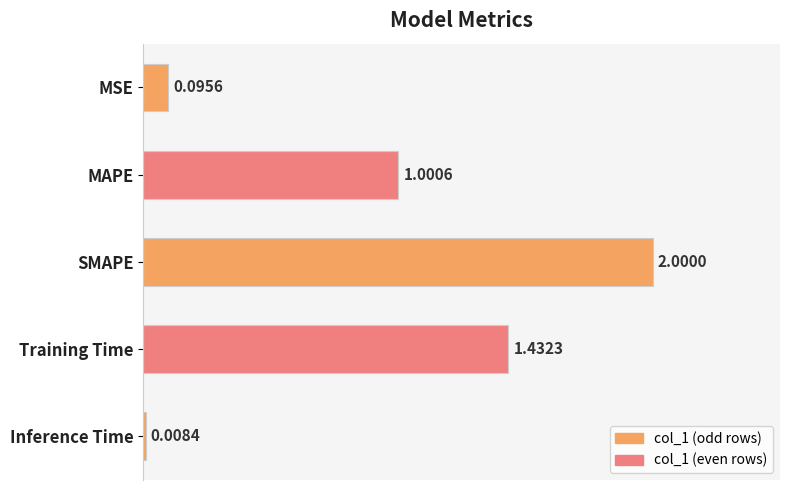

At which category does the chart reach its peak across all series?

SMAPE